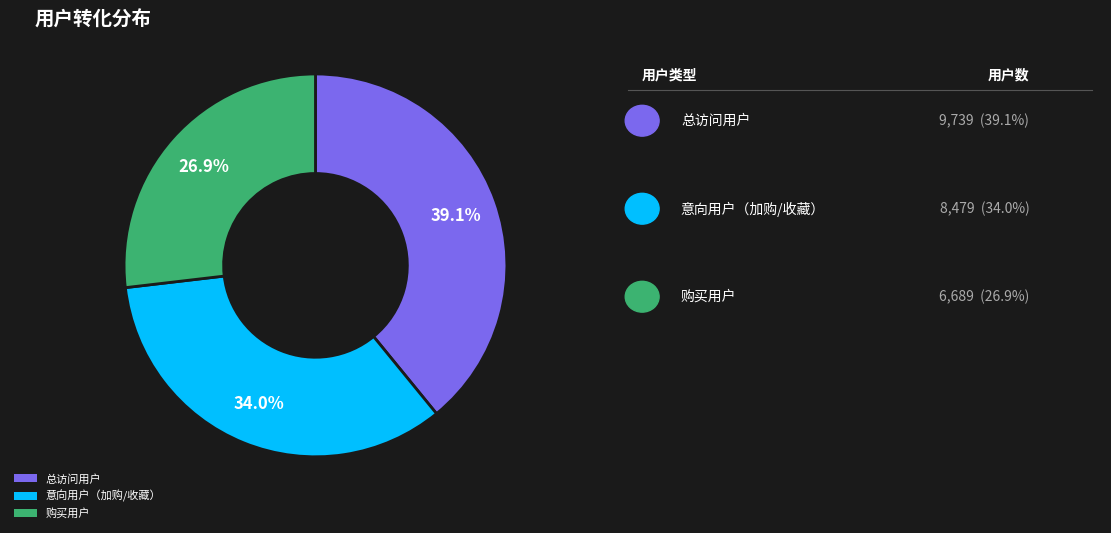

Is 购买用户 the majority of the pie?

No